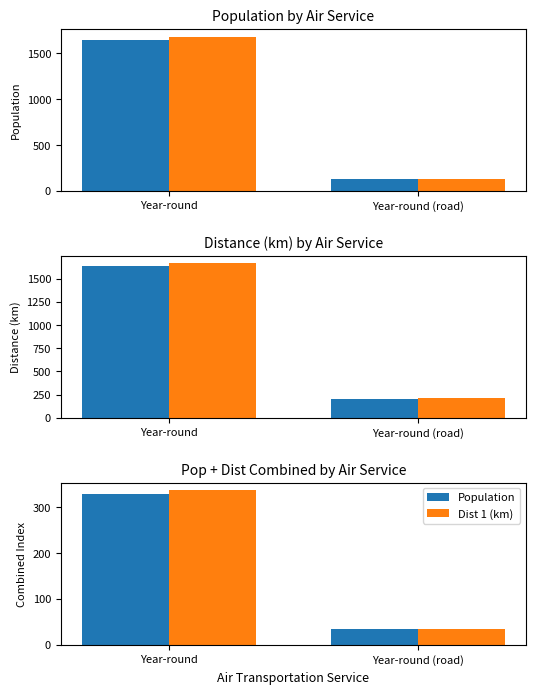

What is the spread (max minus min) of values at Year-round?

8.2